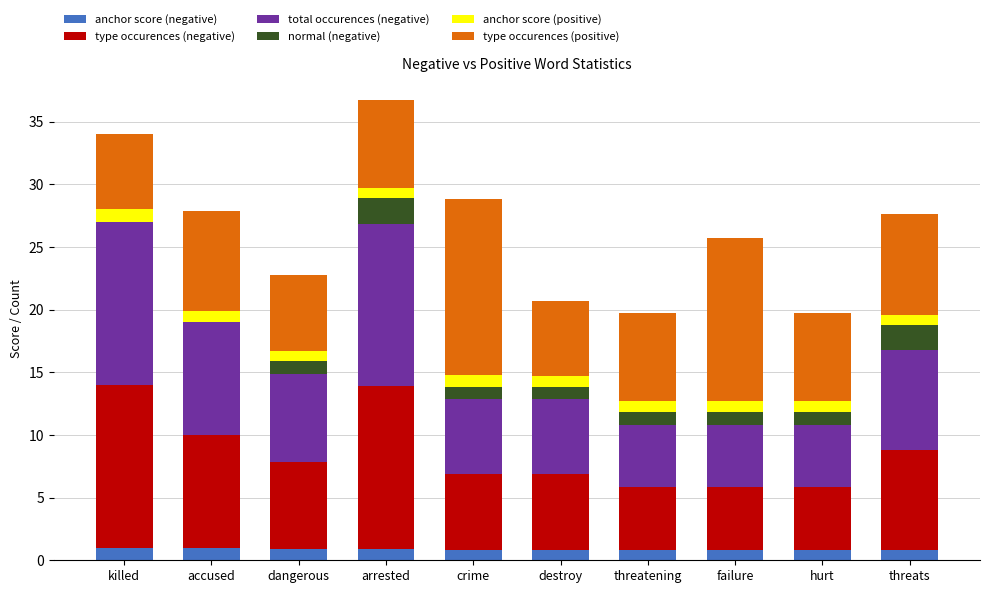

Rank the series by their maximum value, from highest to lowest.

type occurences (positive), type occurences (negative), total occurences (negative), normal (negative), anchor score (negative), anchor score (positive)